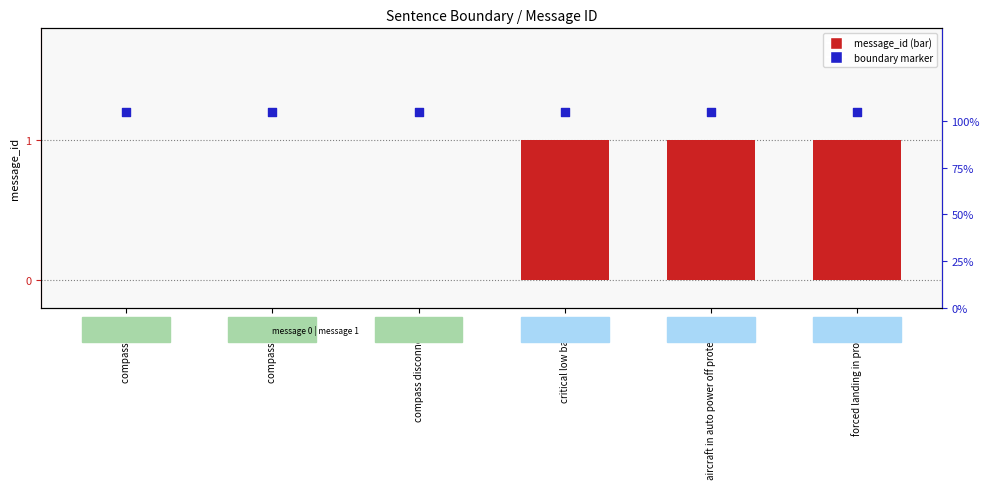

At how many categories does at least one series exceed 0?

6